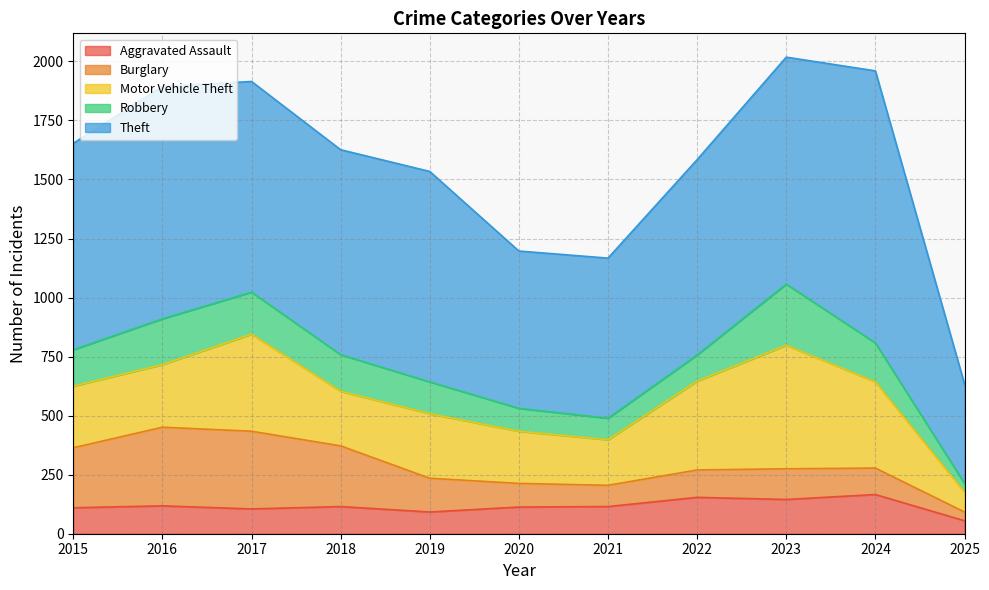

Where is the first local minimum for Theft?

2018